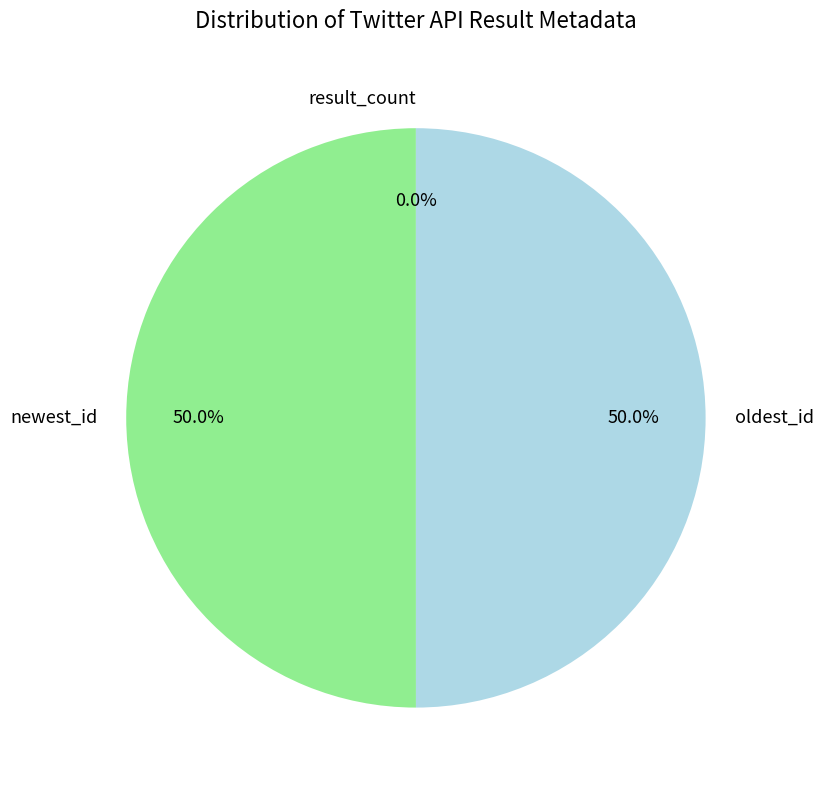

Which category has the smallest portion of the pie?

result_count